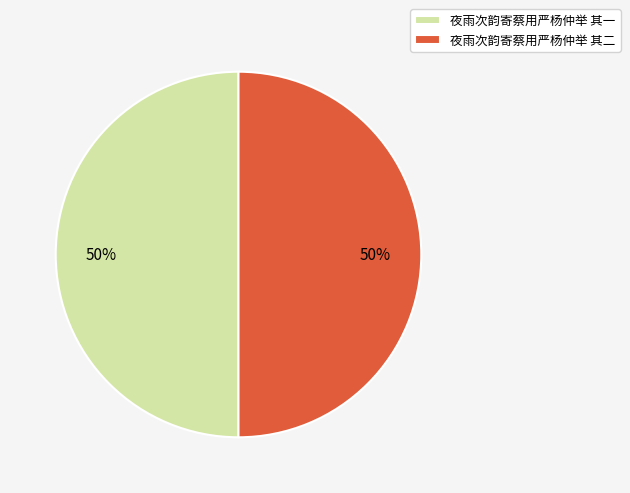

The 夜雨次韵寄蔡用严杨仲举 其二 slice represents 35% of the pie. True or false?

False